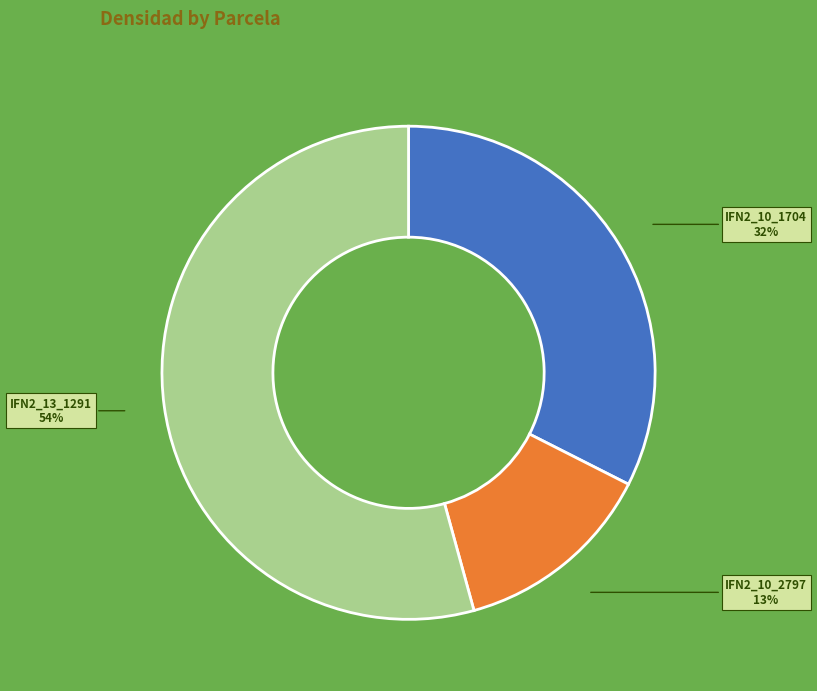

To the nearest percent, what is the average slice percentage?

33%